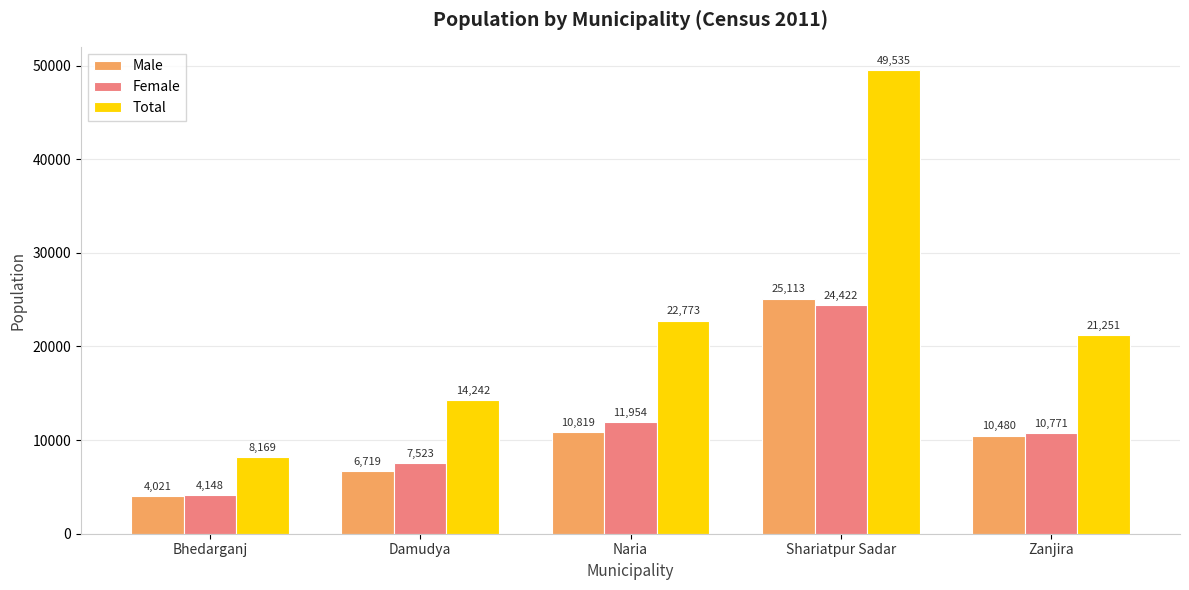

At which label is Total closest to 28852?

Naria